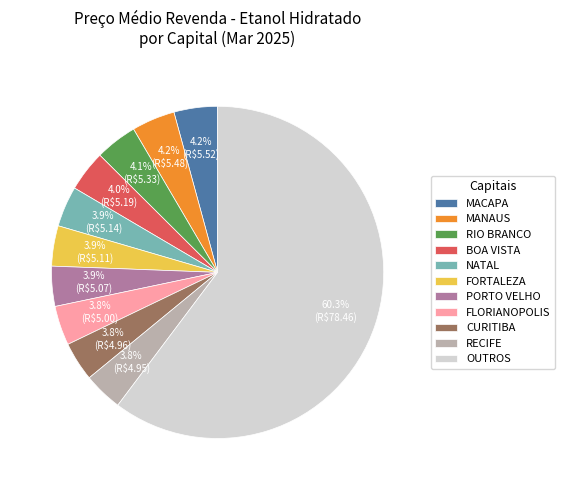

Which category has the biggest portion of the pie?

OUTROS